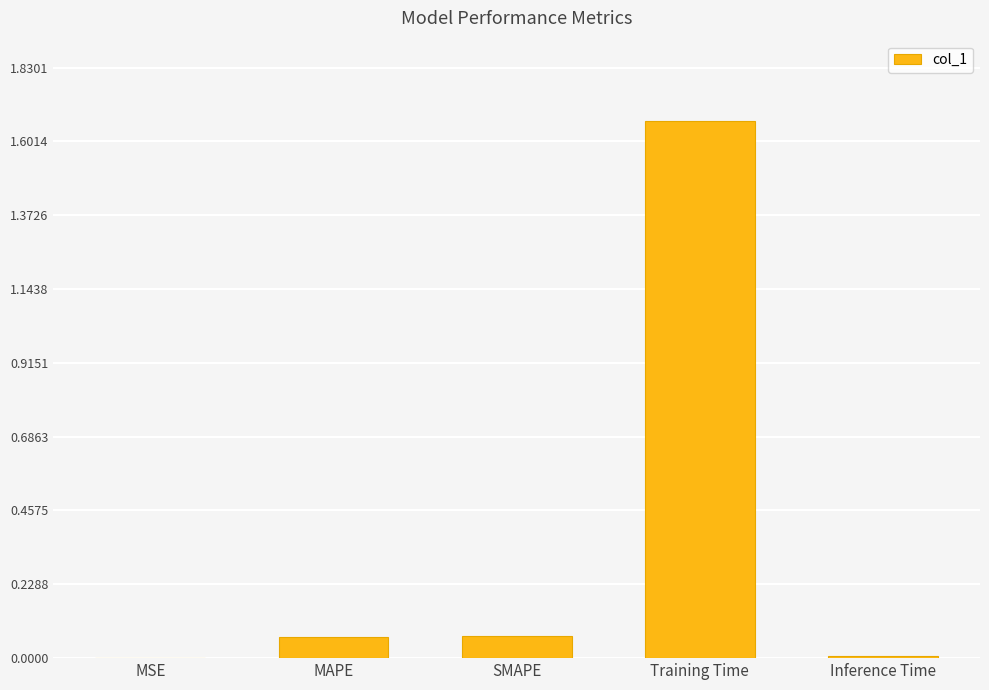

What is the sum of all values?

1.8